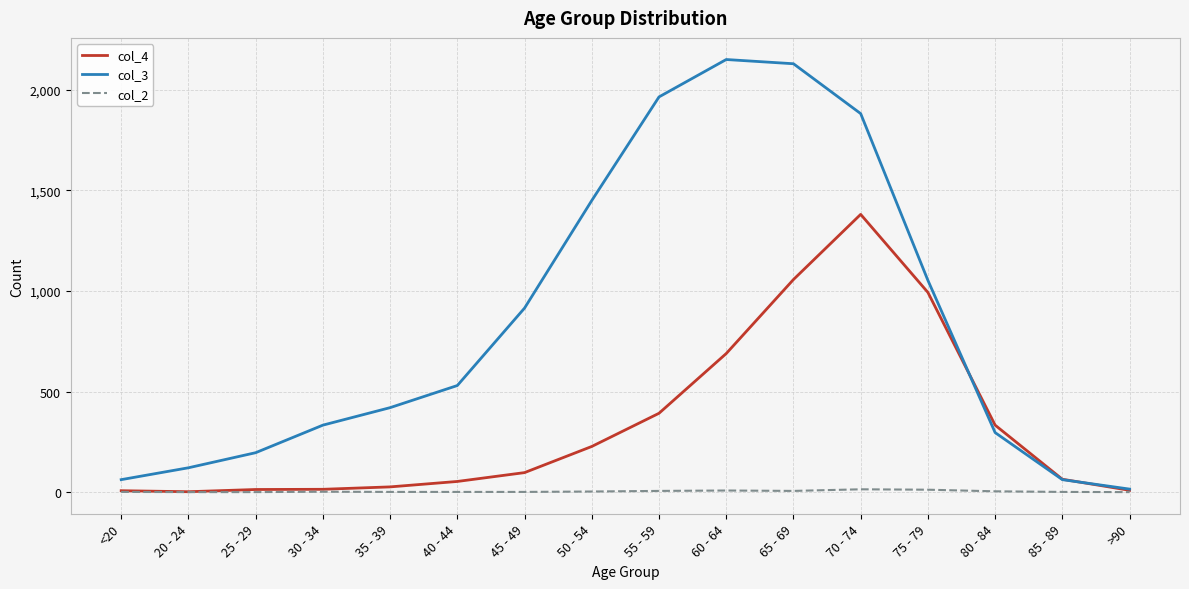

What is the greatest value displayed?

2151